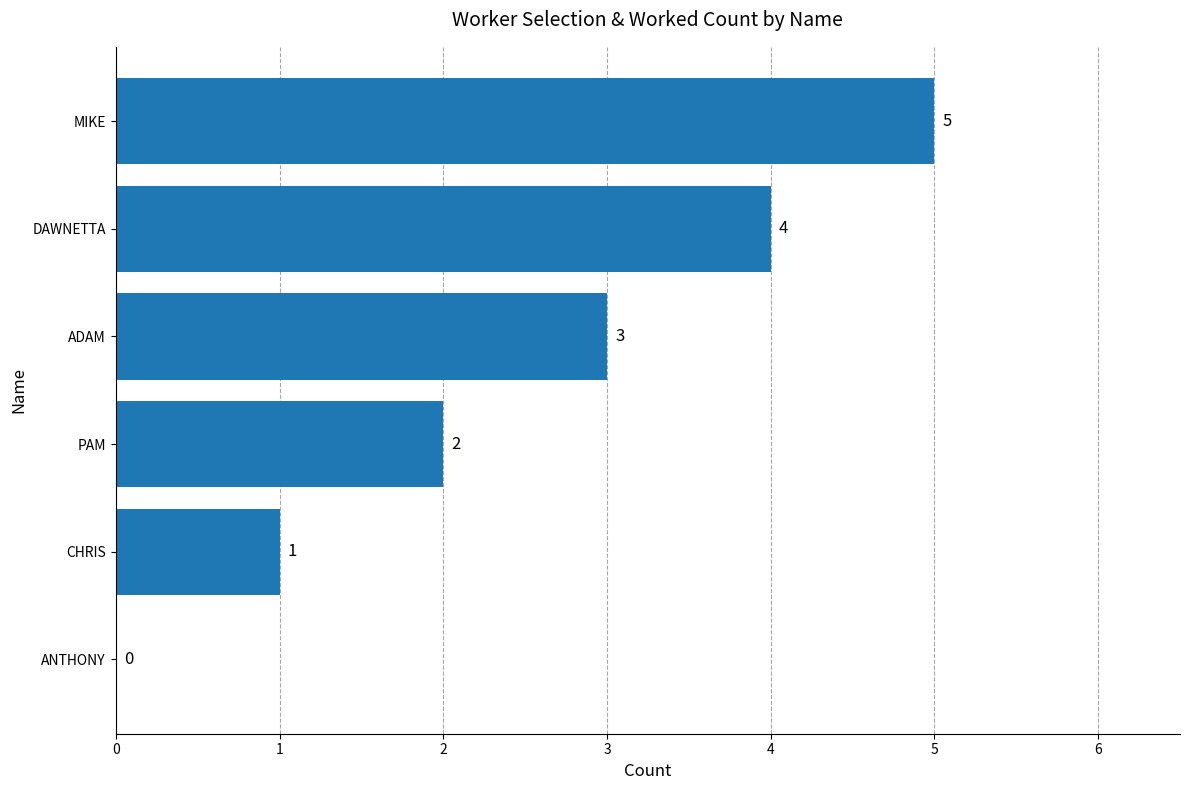

How many positive values are there?

5